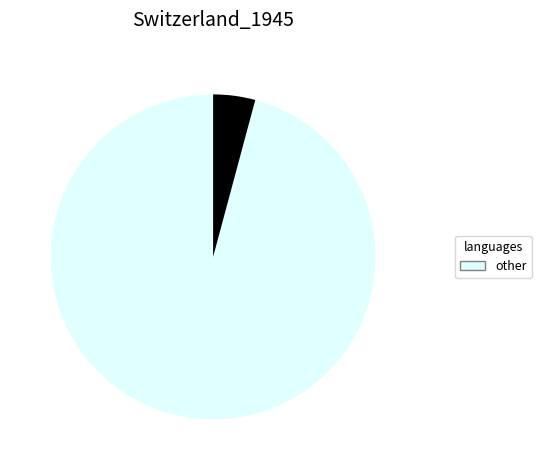

Is there any slice that represents more than half of the pie?

Yes